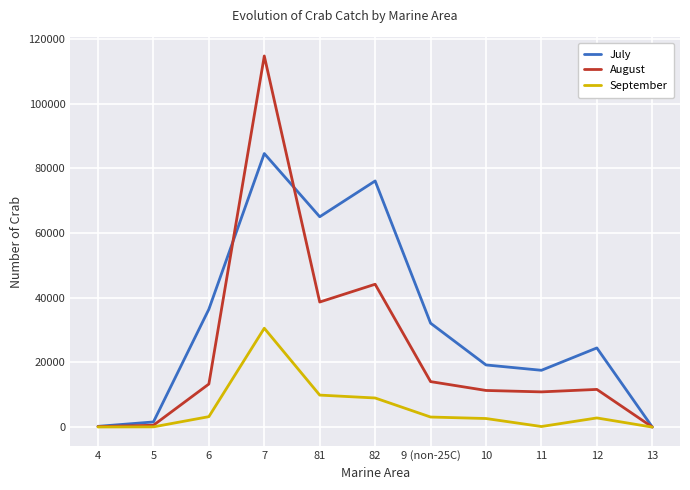

List the series in order of their overall mean, highest first.

July, August, September